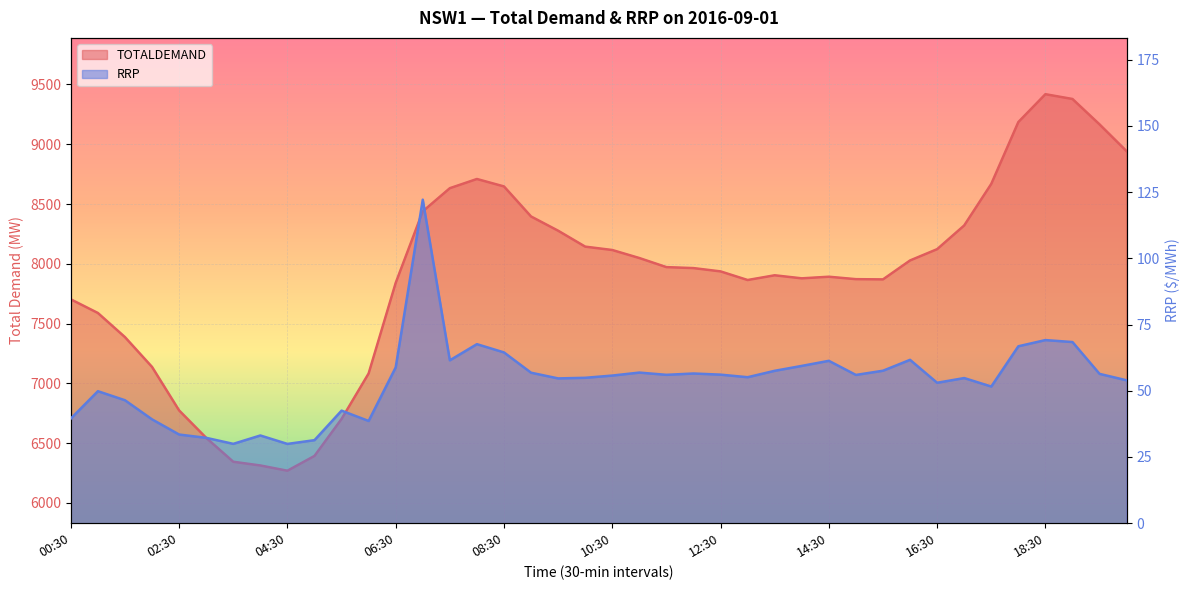

What are all the series names shown in the legend?

TOTALDEMAND, RRP